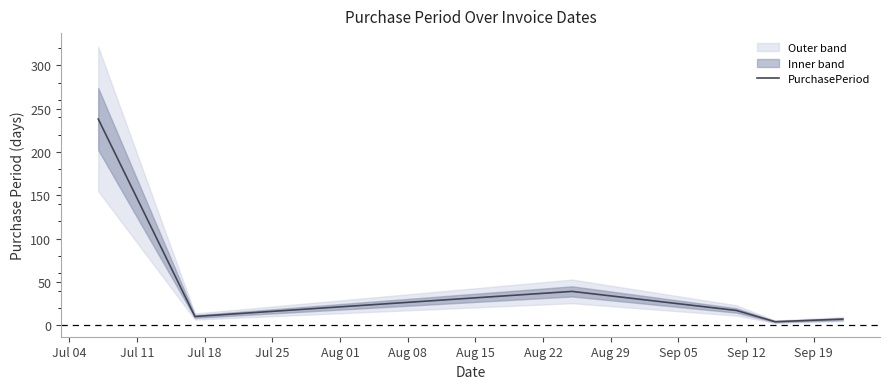

What is the average value?

52